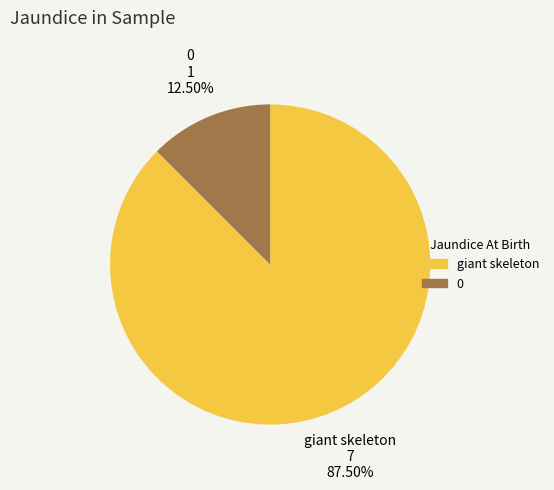

How many slices are in this pie chart?

2